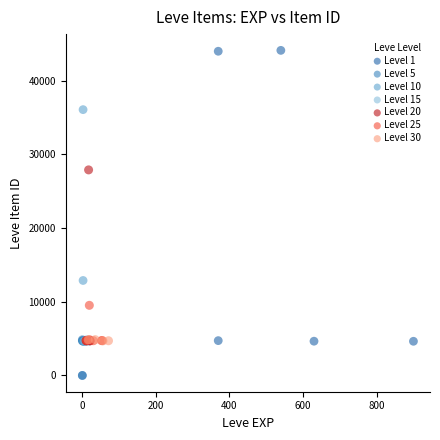

Which series has the largest Y range (max minus min)?

Level 1